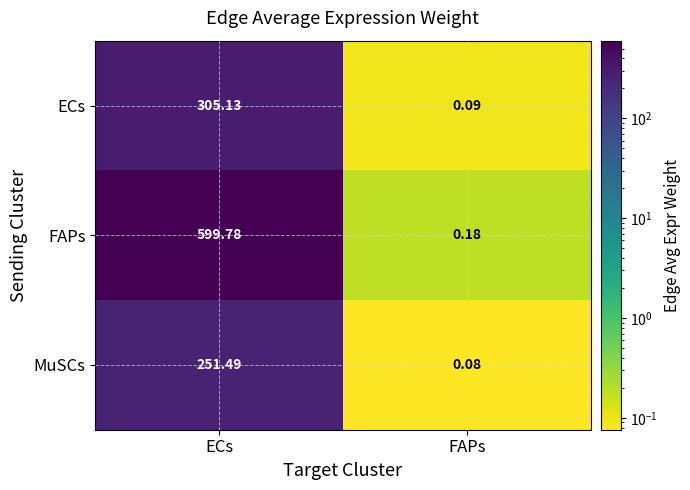

Which series changed the most between ECs and FAPs?

FAPs